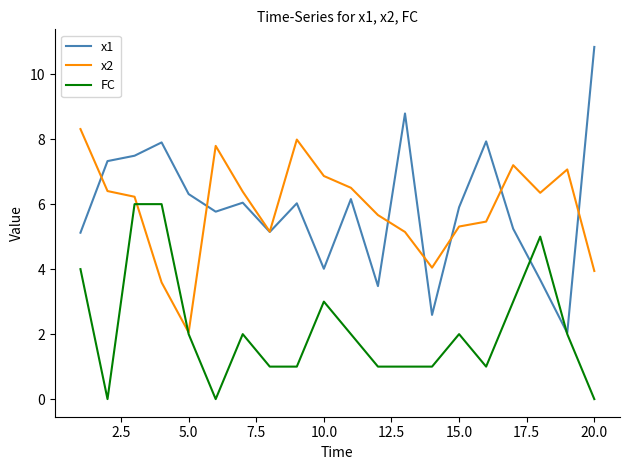

What is the minimum value for x2?

2.1